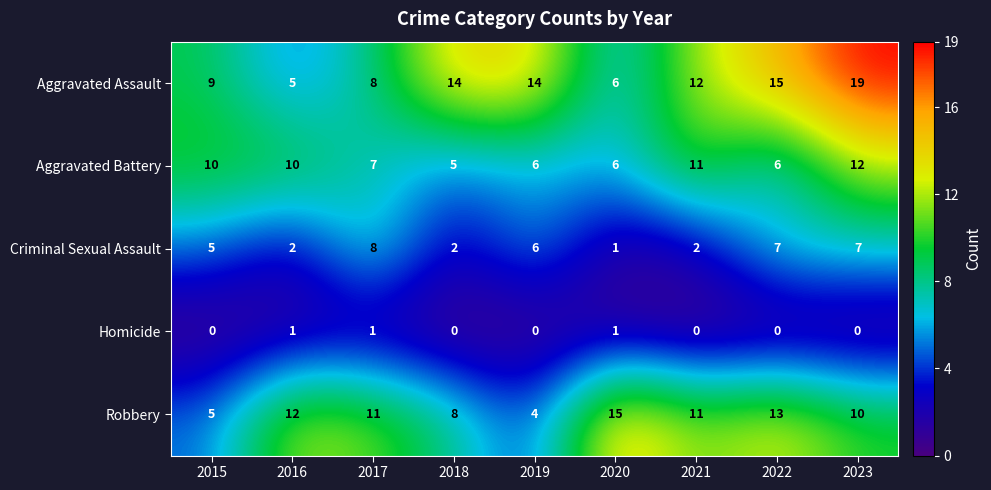

List the series in order of their peak value, lowest first.

Homicide, Criminal Sexual Assault, Aggravated Battery, Robbery, Aggravated Assault